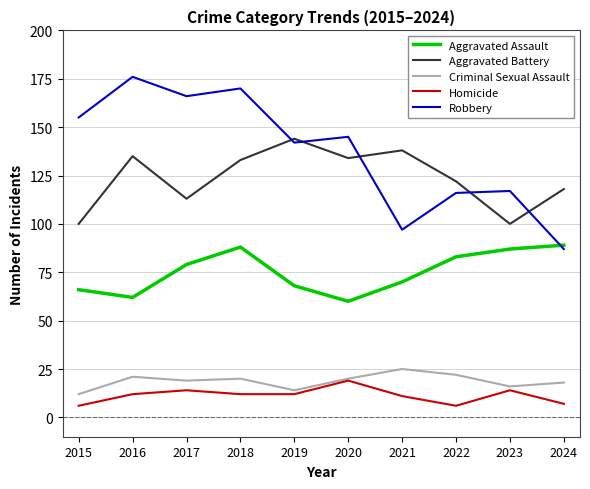

True or false: Aggravated Battery has more than 1 points higher than both neighbors.

True